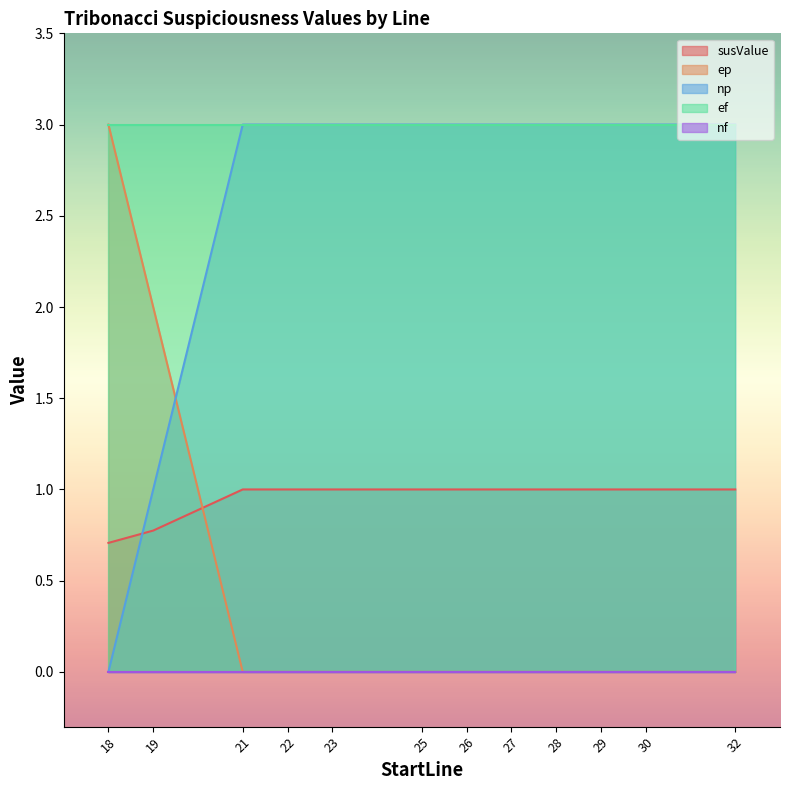

What is the minimum value for susValue?

0.7